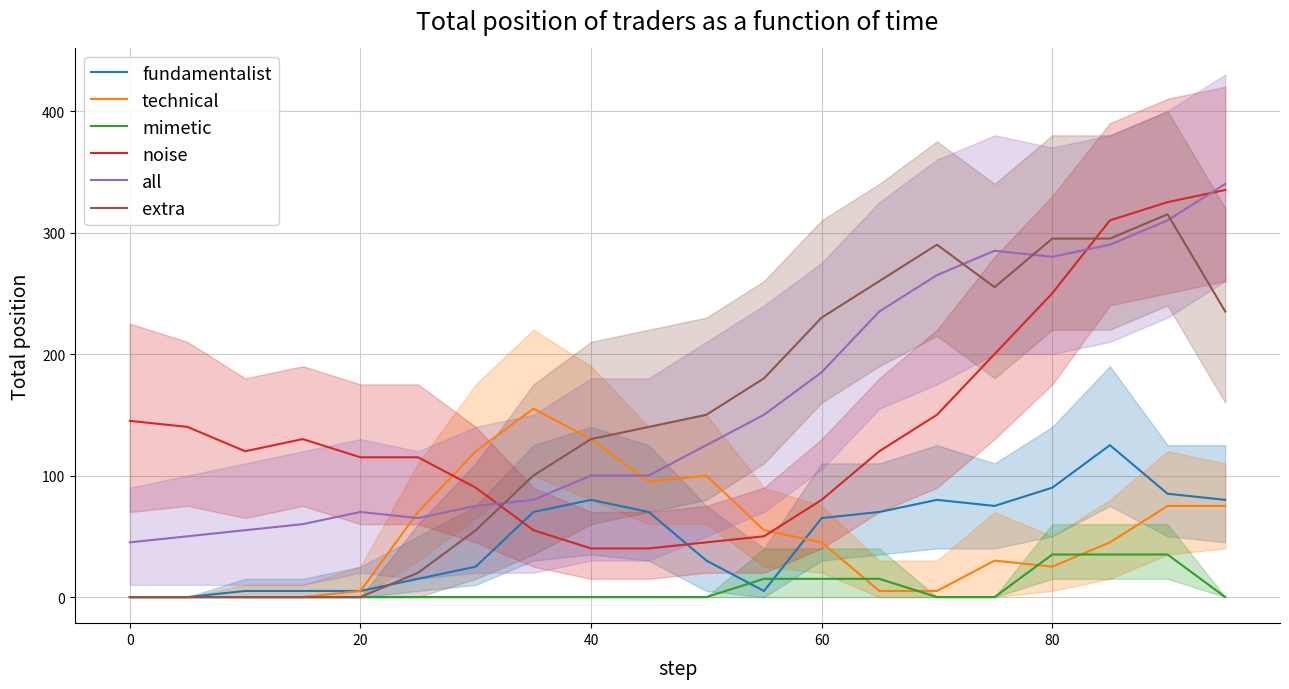

What is the highest value of the technical series?

155